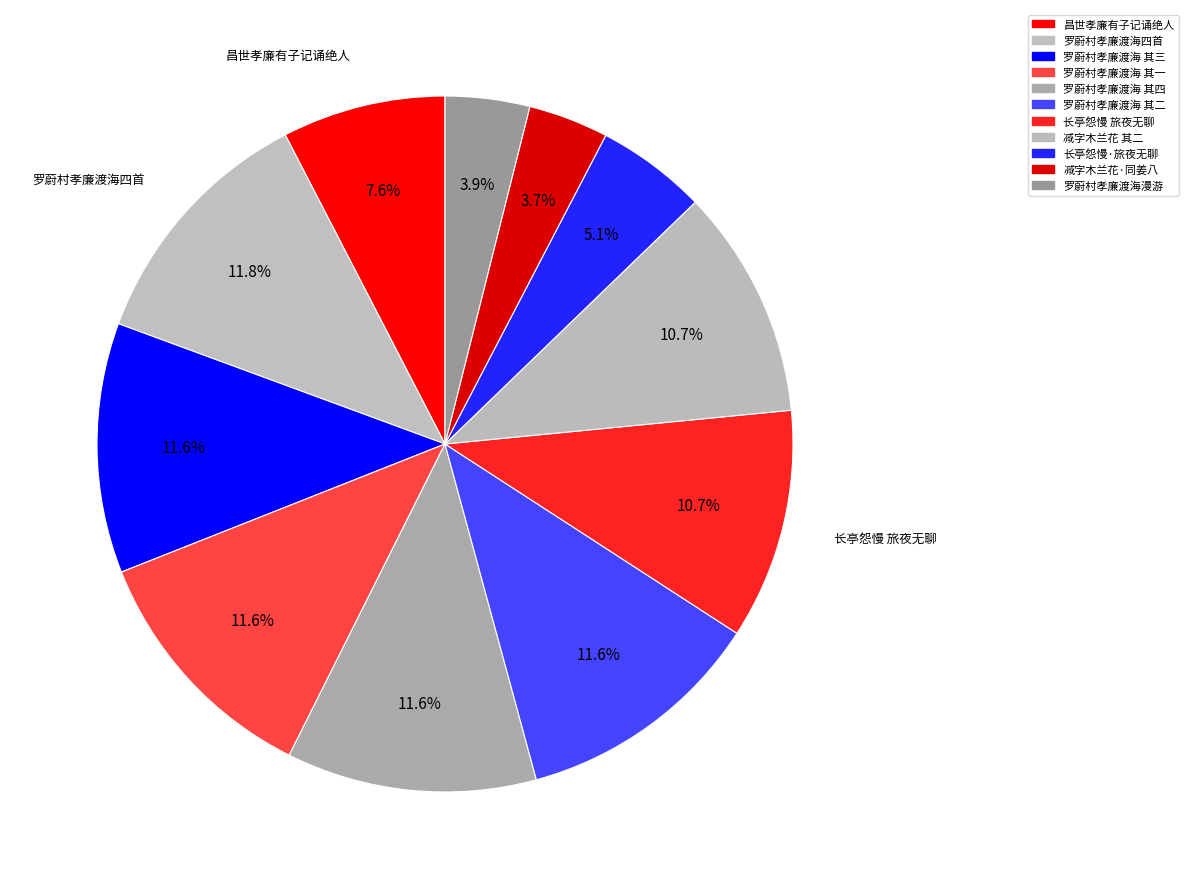

Is there a majority slice in this chart?

No